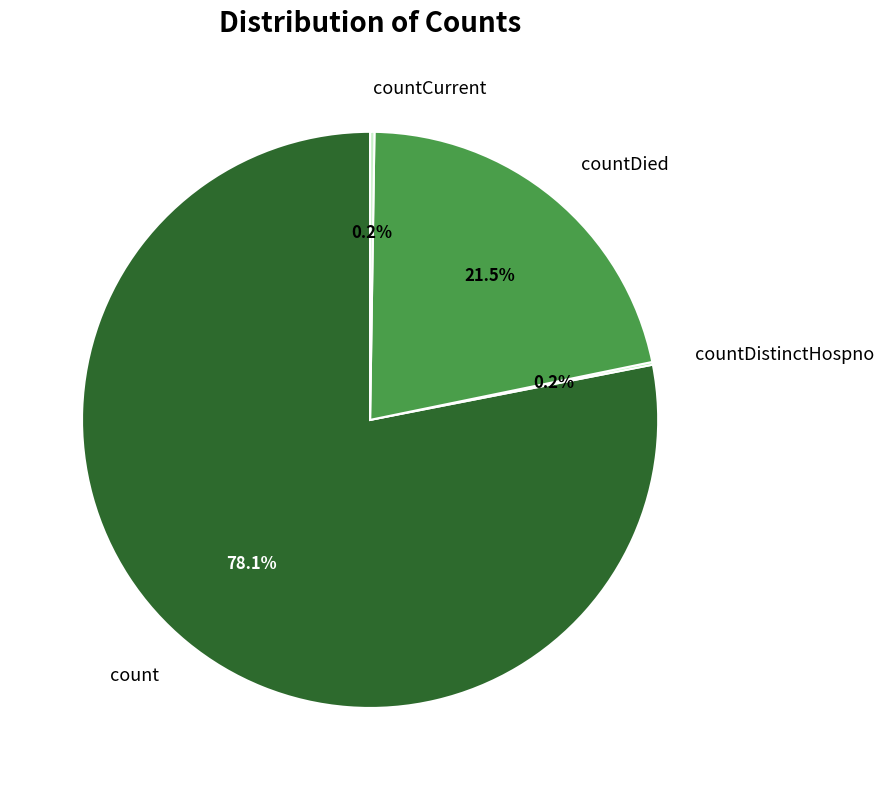

Which category has the biggest portion of the pie?

count